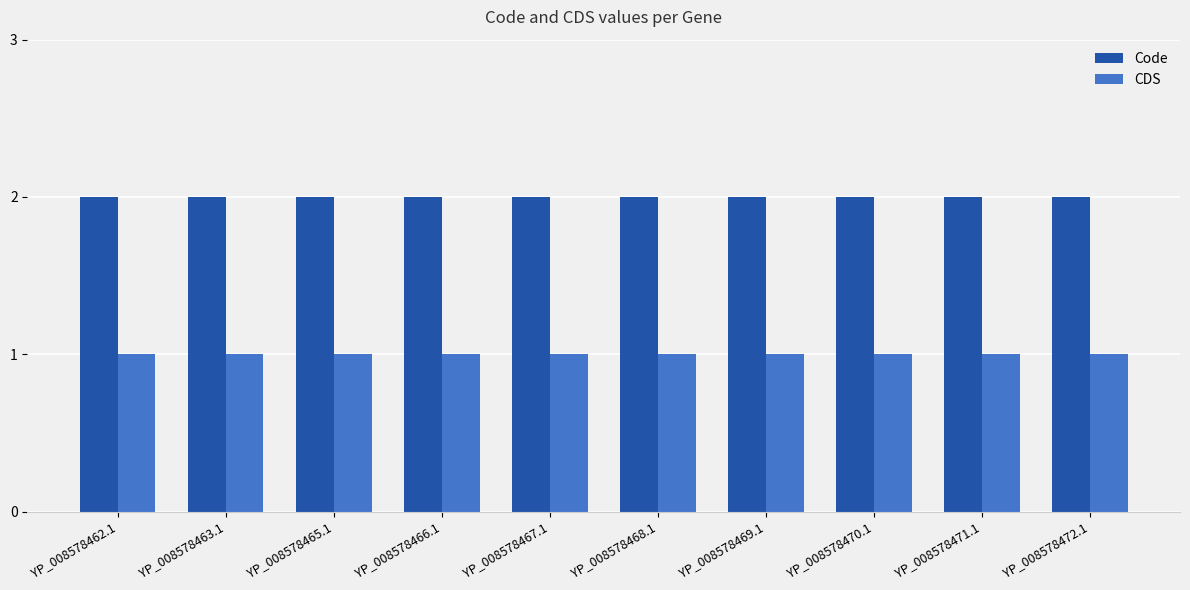

Rank the series by their maximum value, from highest to lowest.

Code, CDS